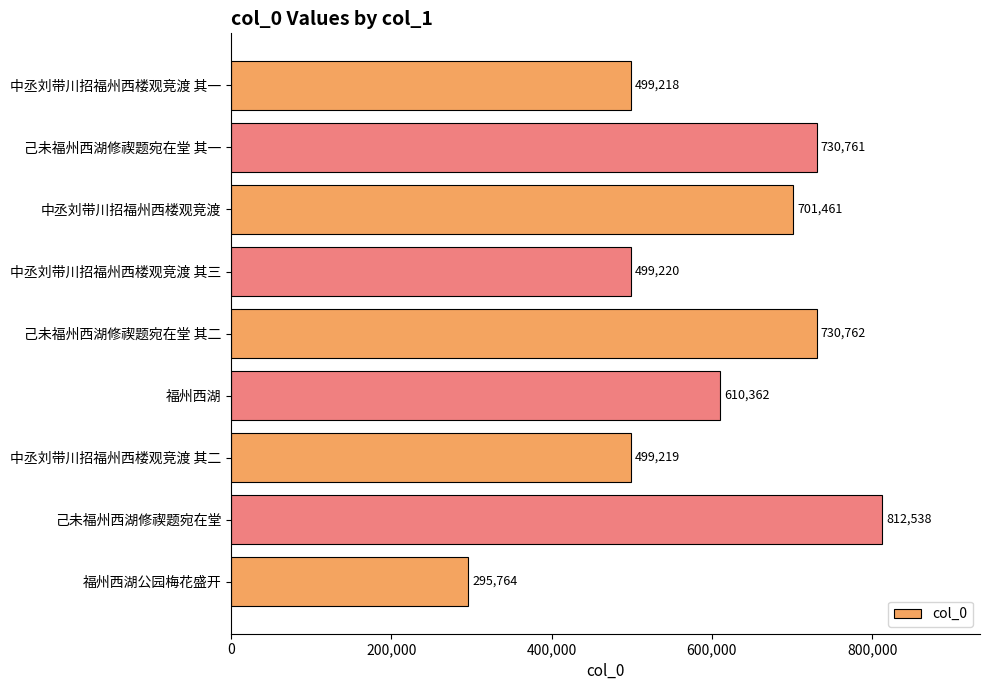

Where is the data nearest to the value 554151?

中丞刘带川招福州西楼观竞渡 其三